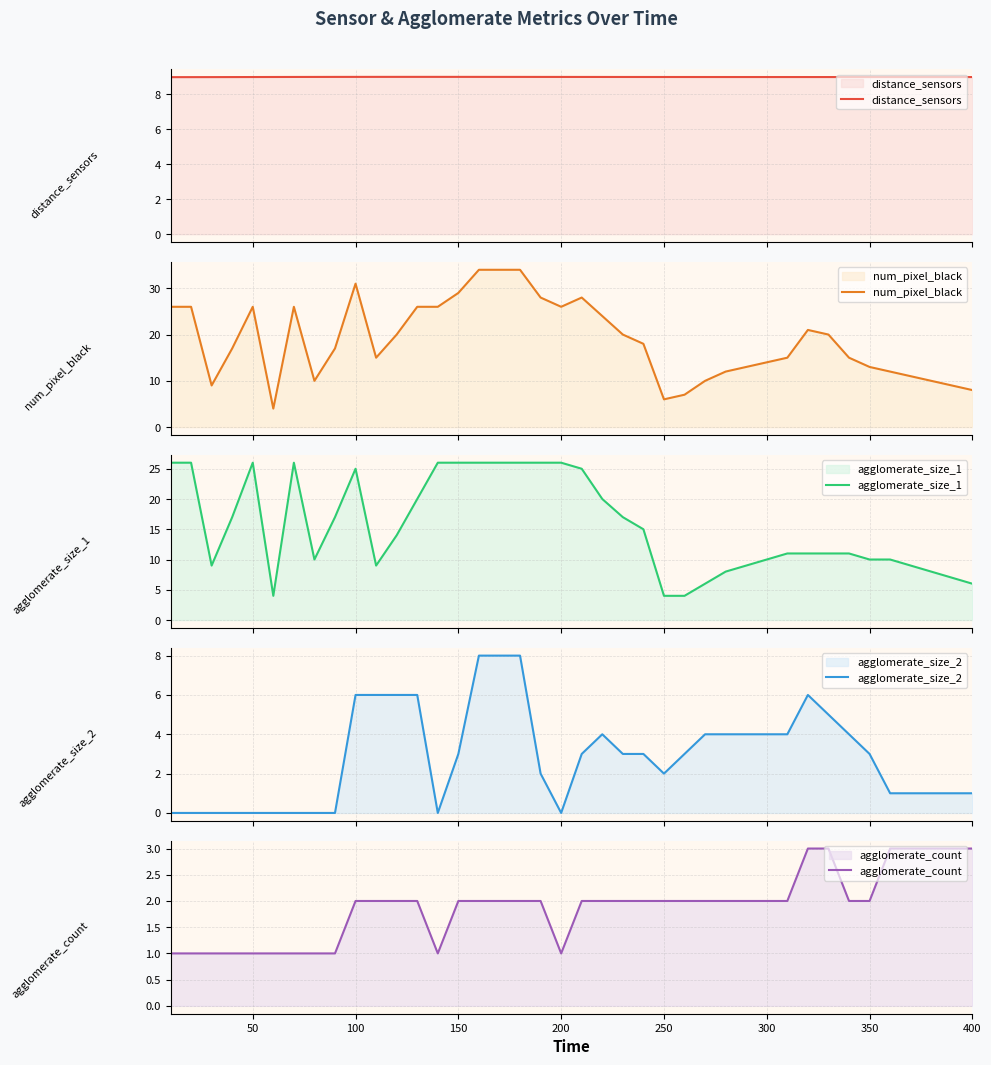

What is the lowest value of the num_pixel_black series?

4